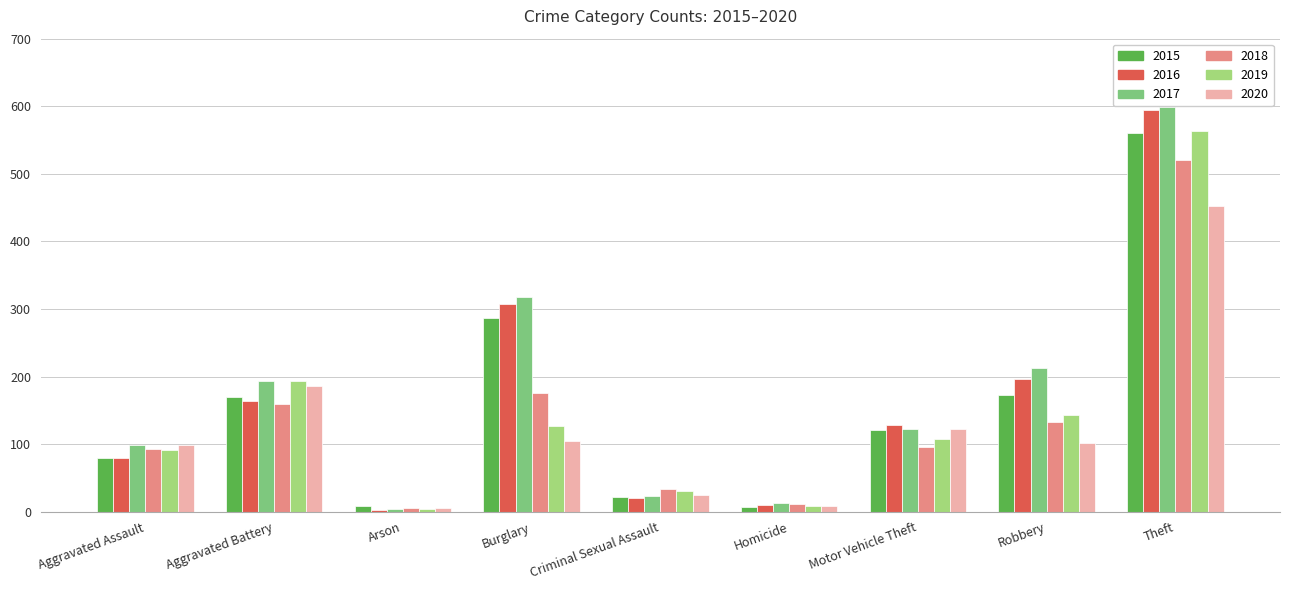

At which label is 2018 closest to 263?

Burglary